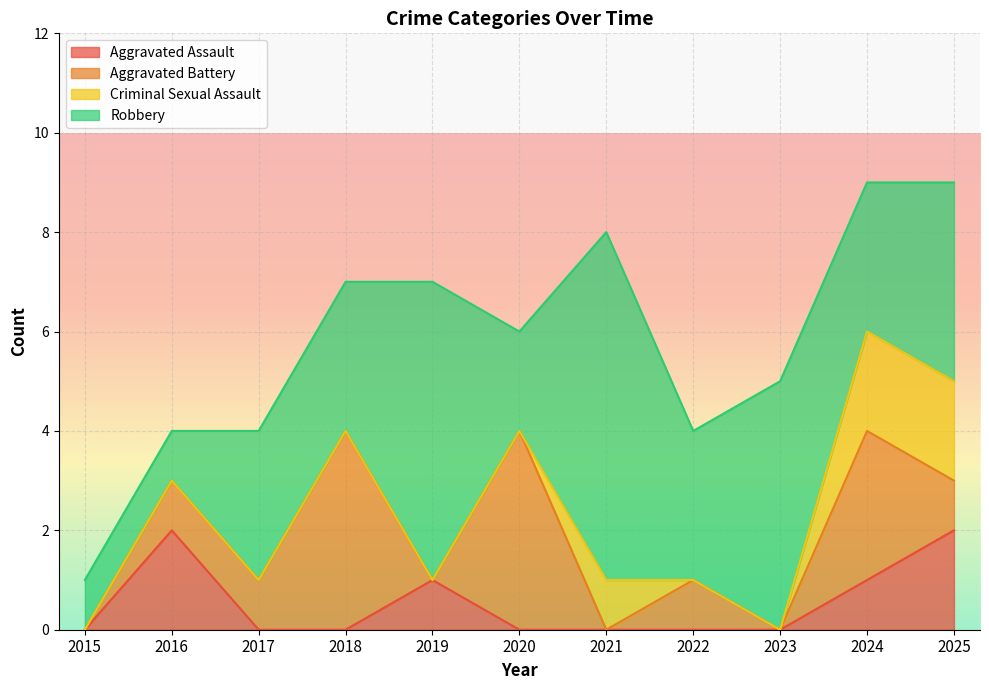

The value of Aggravated Assault at 2016 is 2. True or false?

True